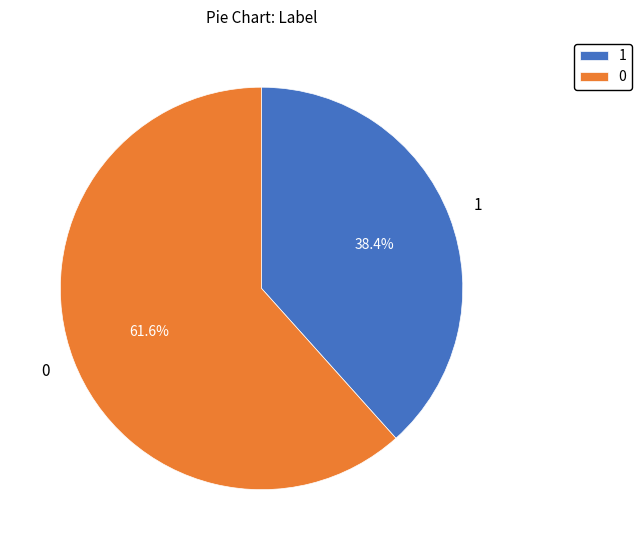

Rank the categories by value from highest to lowest.

0, 1